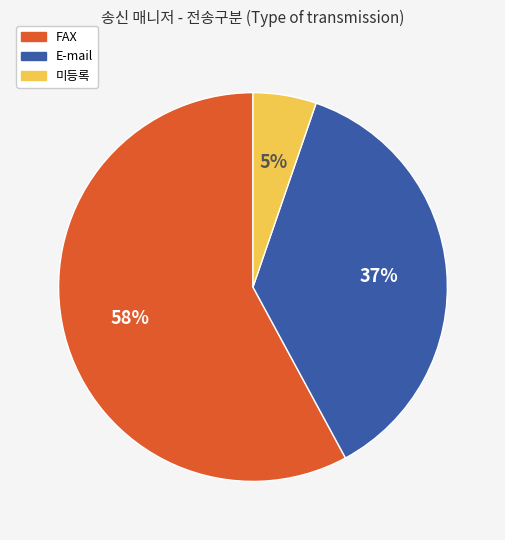

How many slices are in this pie chart?

3